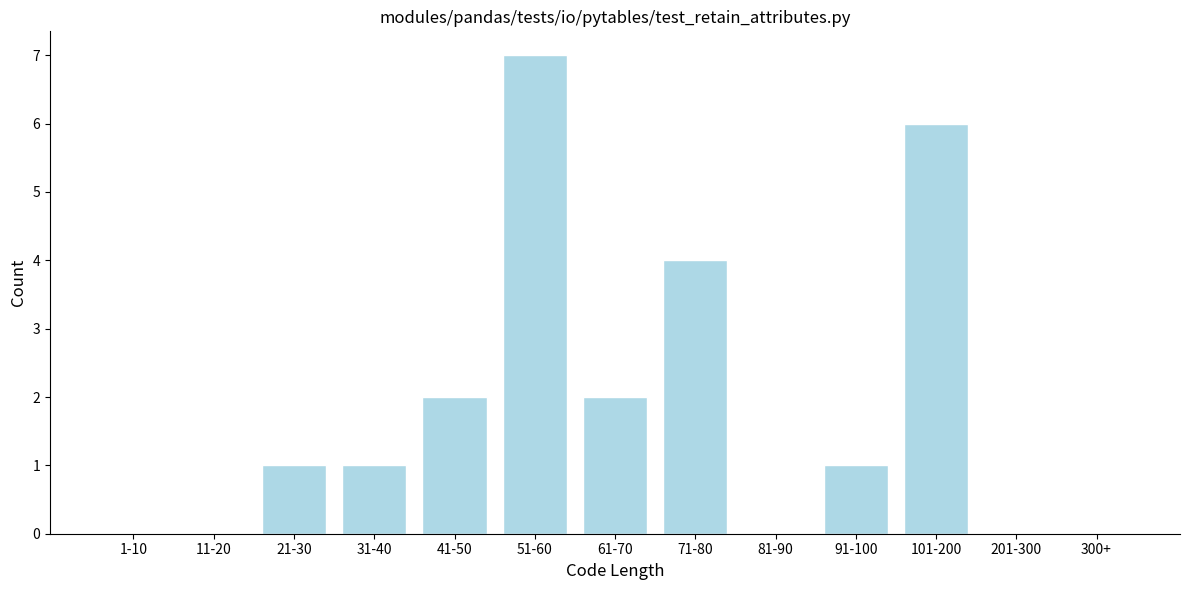

Reading right to left, list all the values displayed in this chart.

300+=0	201-300=0	101-200=6	91-100=1	81-90=0	71-80=4	61-70=2	51-60=7	41-50=2	31-40=1	21-30=1	11-20=0	1-10=0